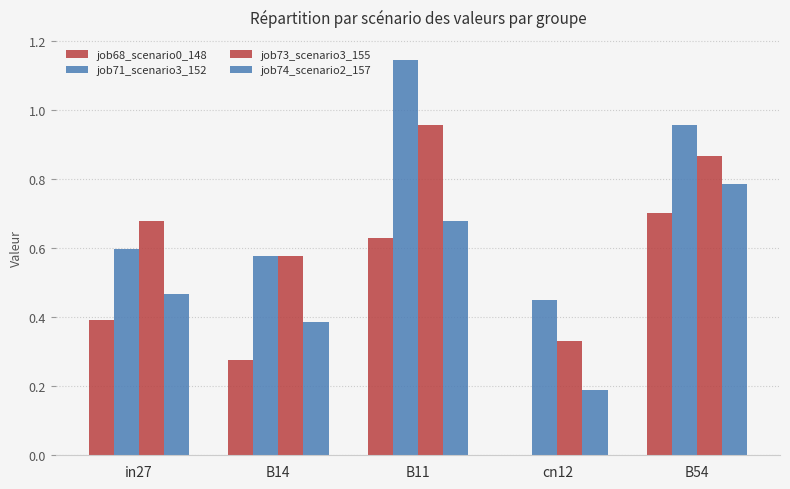

How many data points does each series have?

5